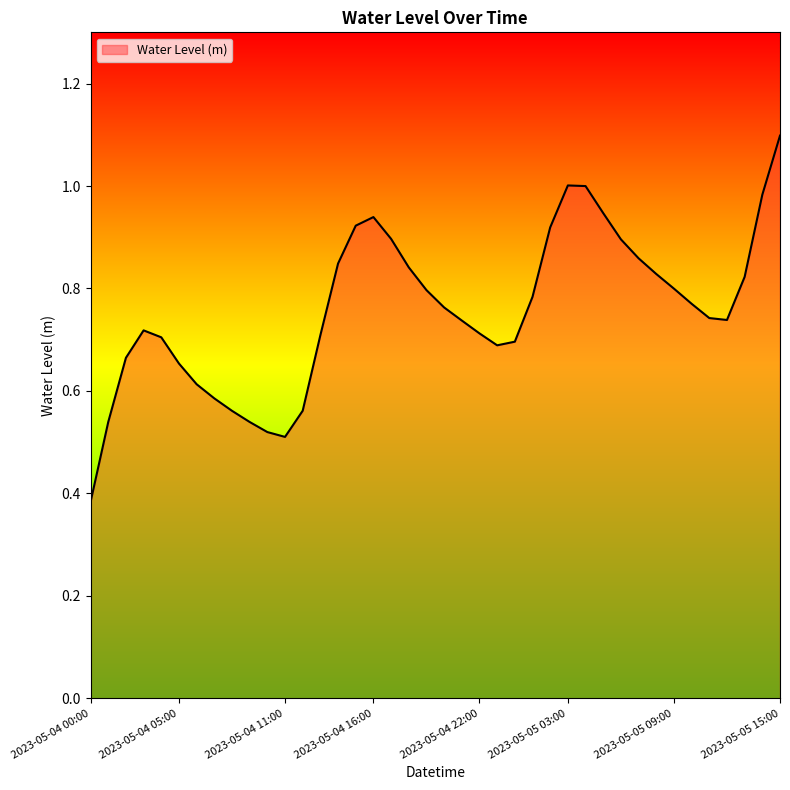

What is the greatest value displayed?

1.1